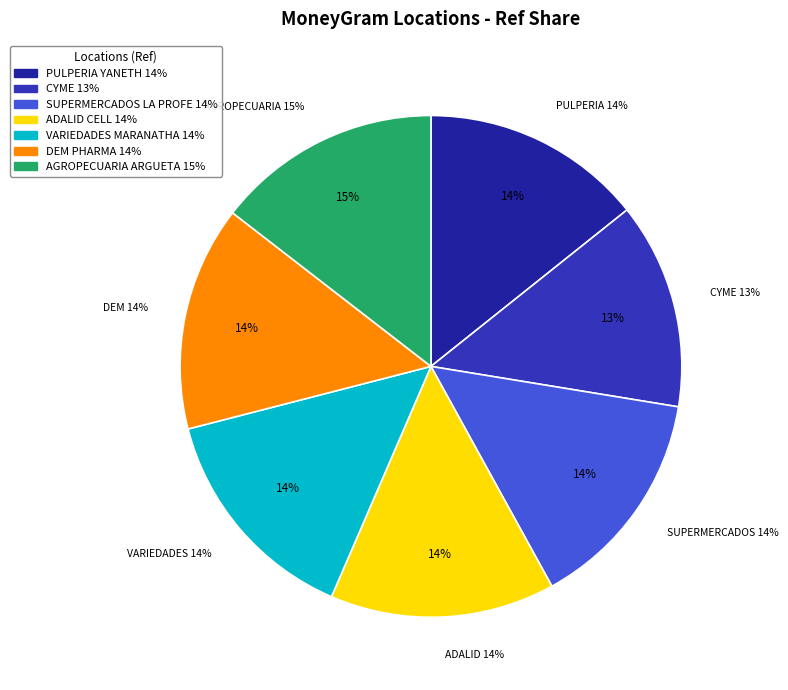

How many segments does this pie chart have?

7